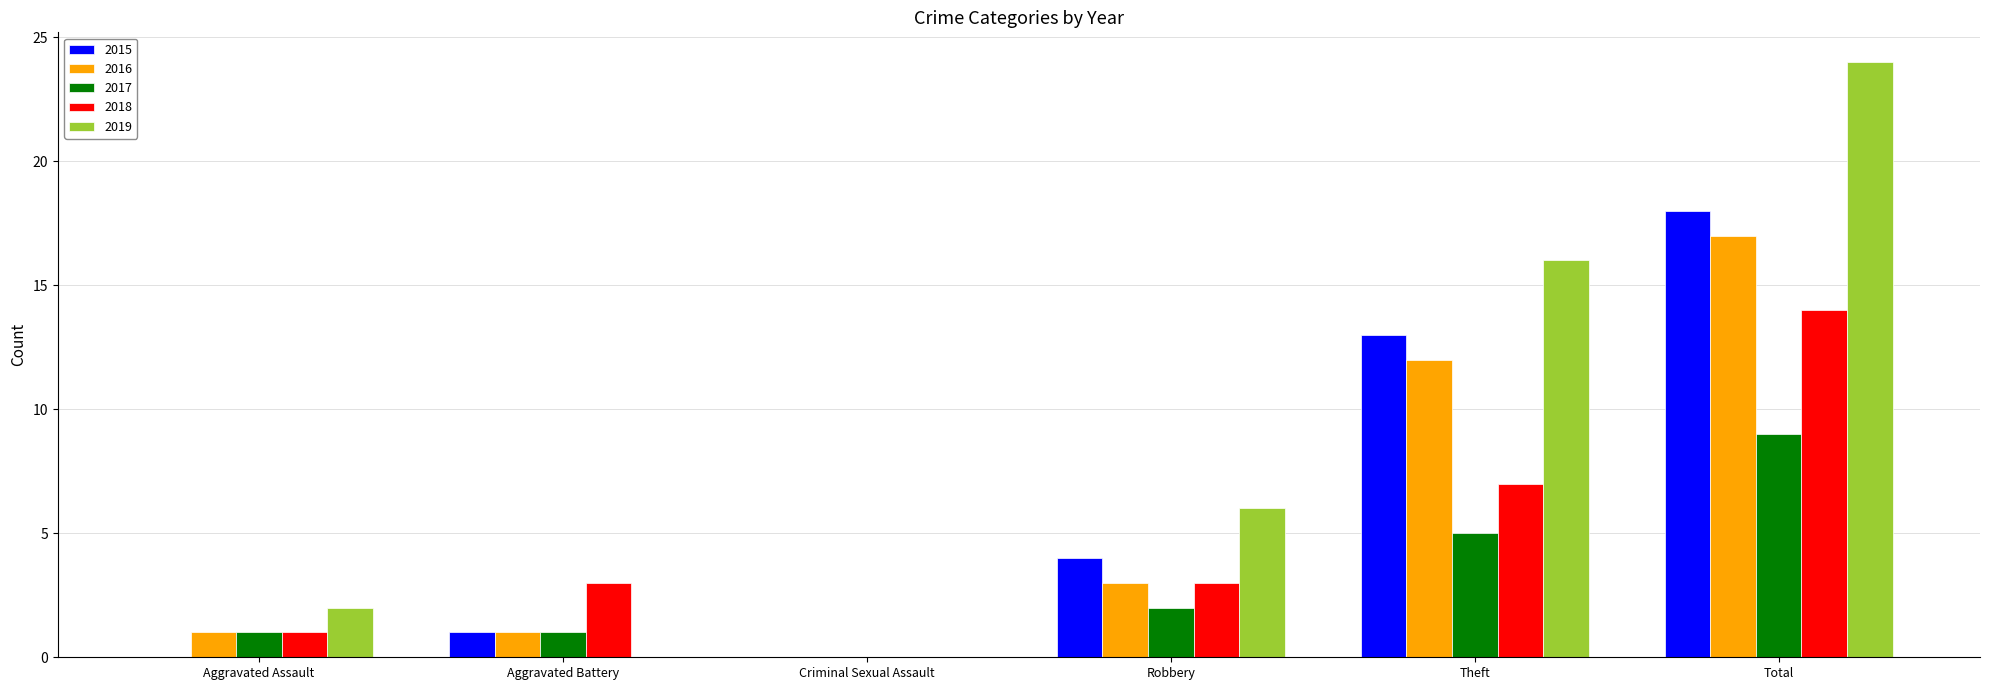

How many series are shown in this chart?

5